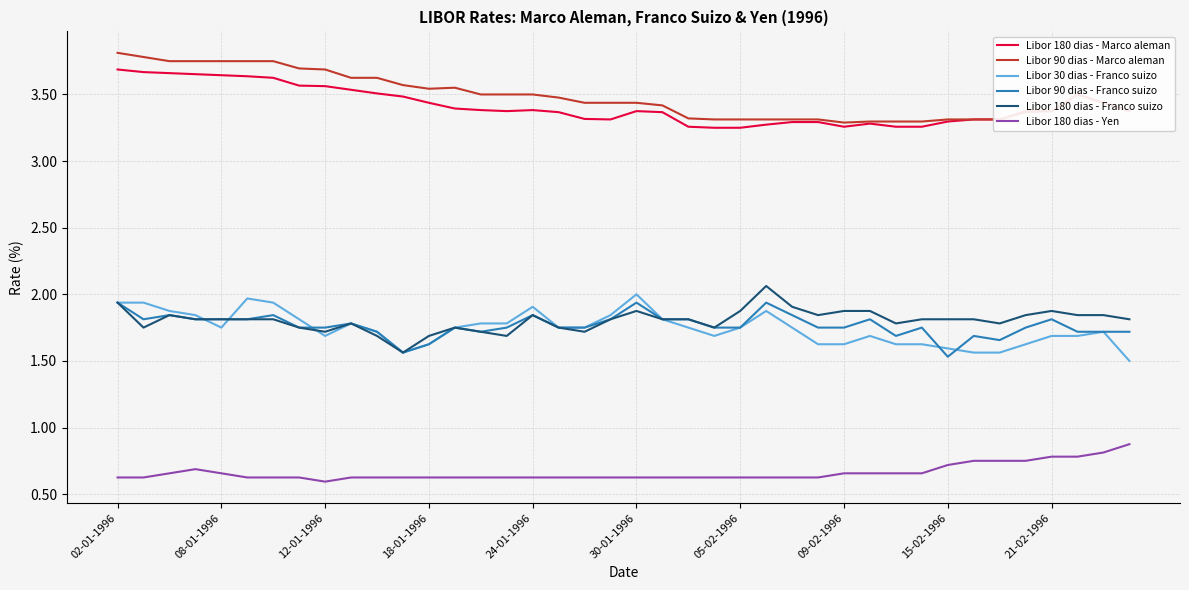

True or false: Libor 180 dias - Yen and Libor 90 dias - Marco aleman intersect in this chart.

False